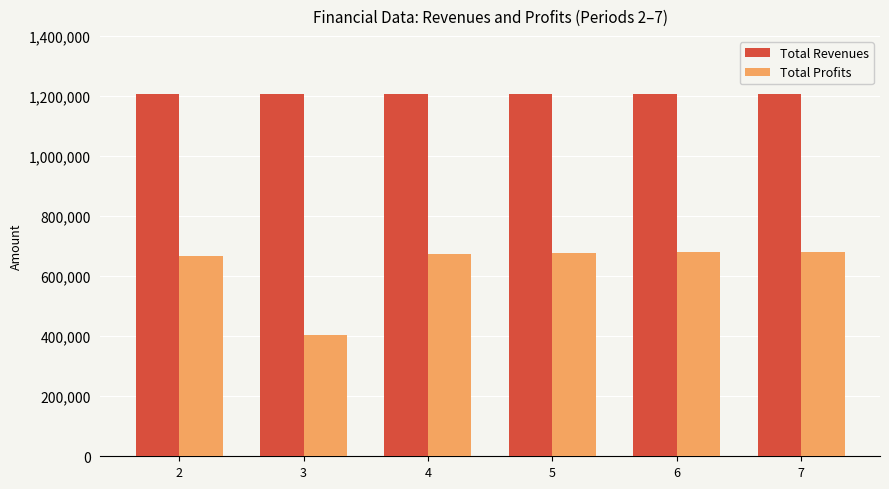

List the series in order of their peak value, lowest first.

Total Profits, Total Revenues